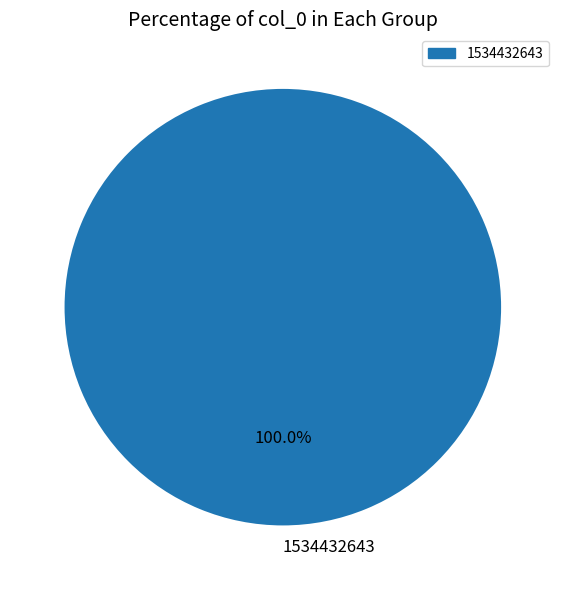

Is there a majority slice in this chart?

Yes